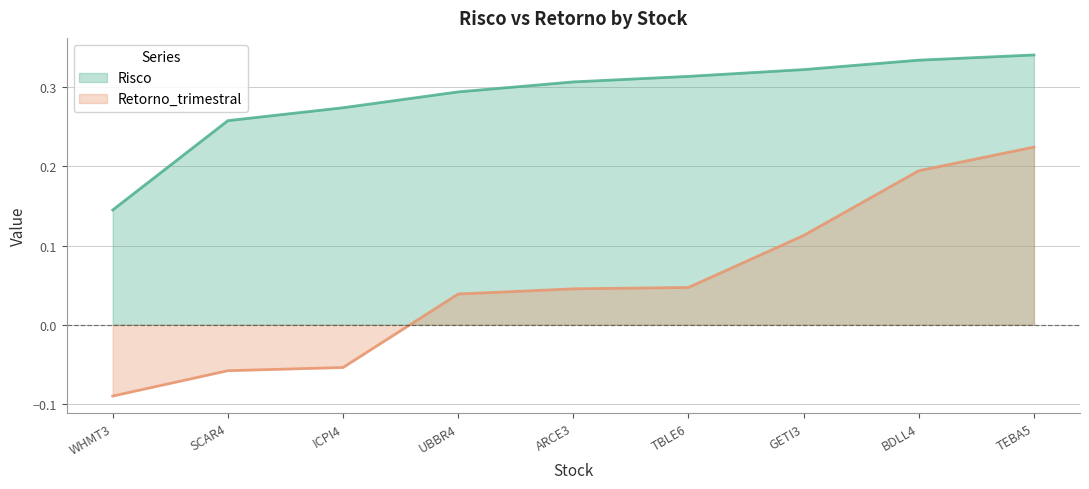

List the labels in order of Retorno_trimestral value, largest first.

TEBA5, BDLL4, GETI3, TBLE6, ARCE3, UBBR4, ICPI4, SCAR4, WHMT3